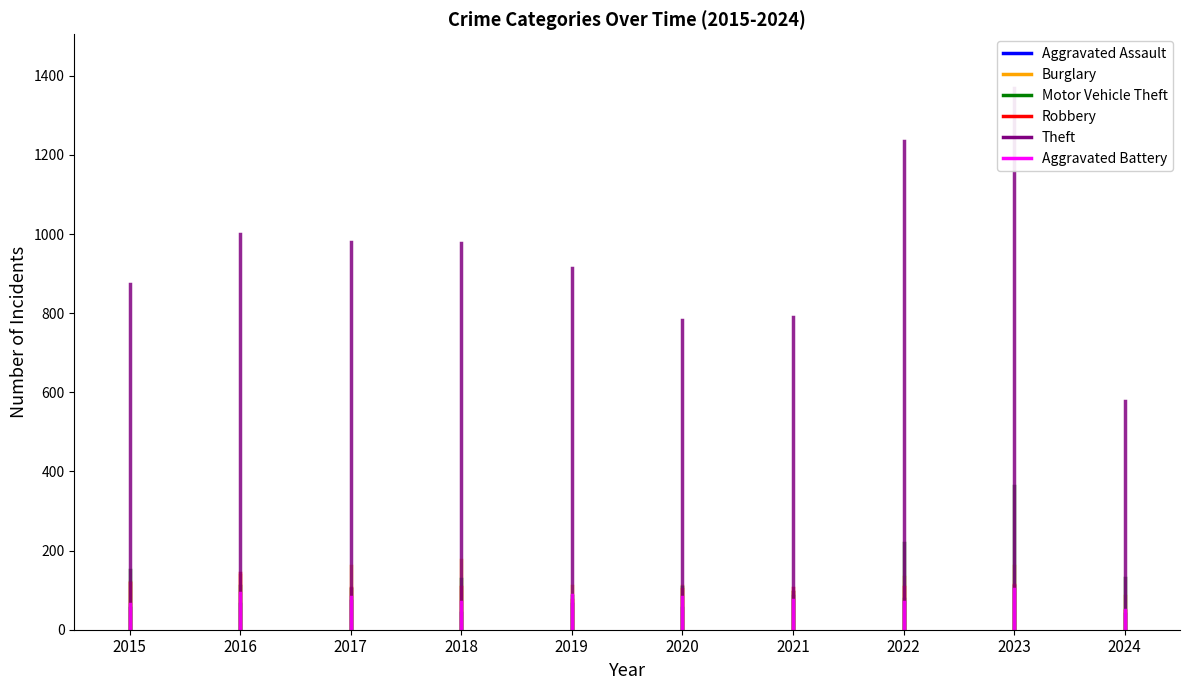

What is the lowest value of the Motor Vehicle Theft series?

84